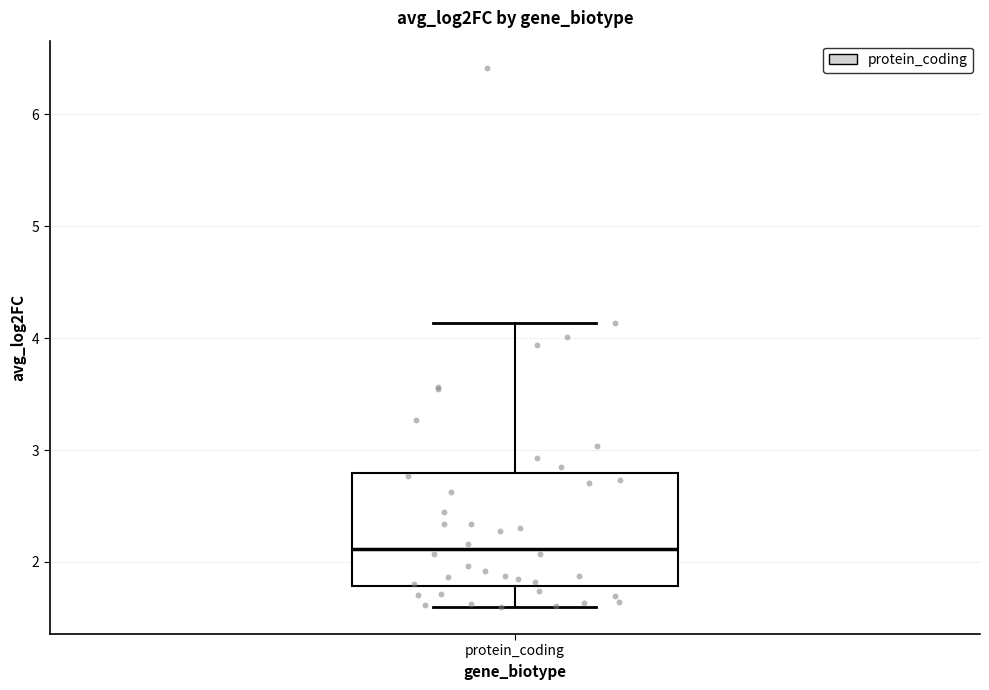

Read this box plot against the y-axis: the position of the median line, the range covered by the box, and the ends of both whiskers. The values are not printed on the chart, so give them approximately, as read against the axis.

median 2.1, box 1.8 to 2.8, whiskers 1.6 to 4.1